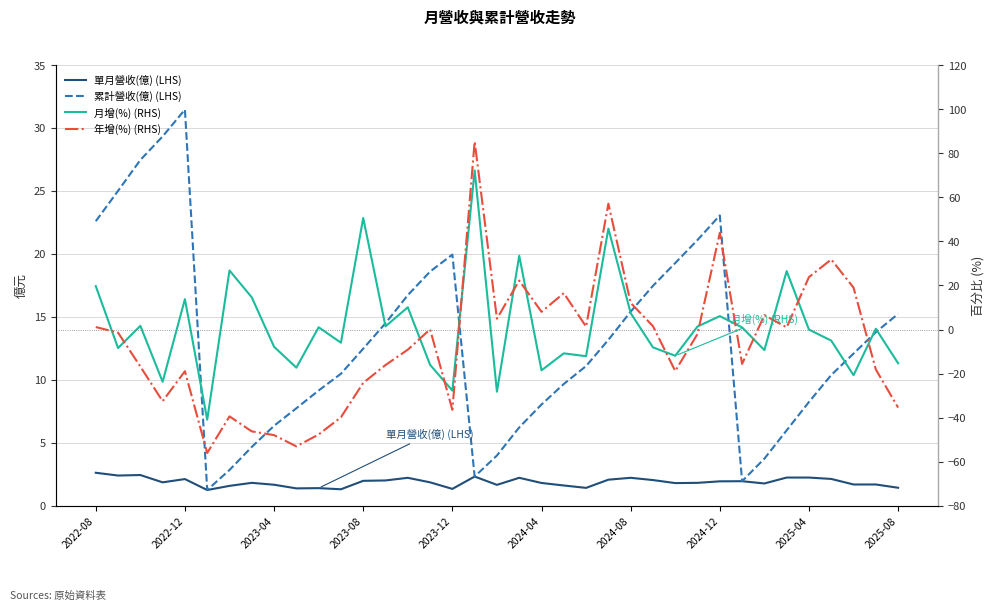

True or false: 月增(%) (RHS) has more than 2 interior local peaks.

True